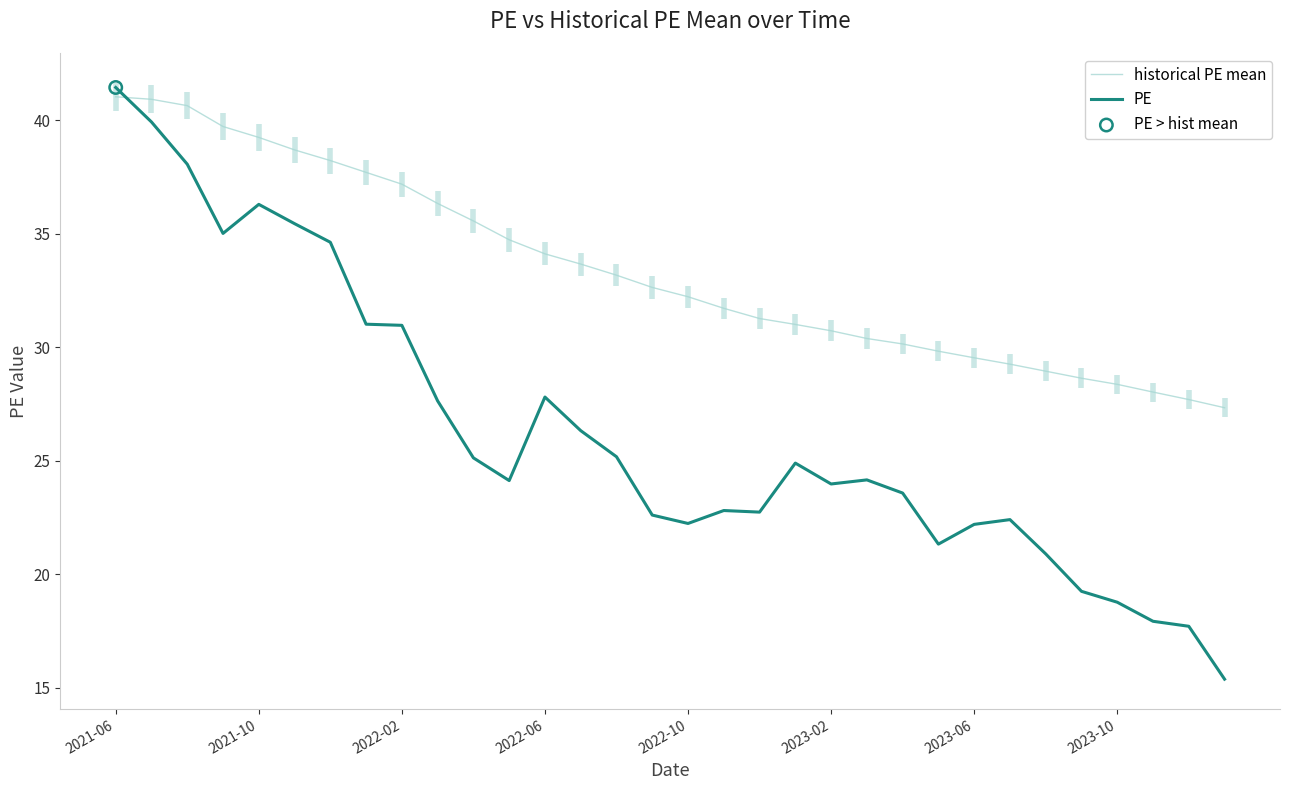

What is the total value across all series at 22?

53.7